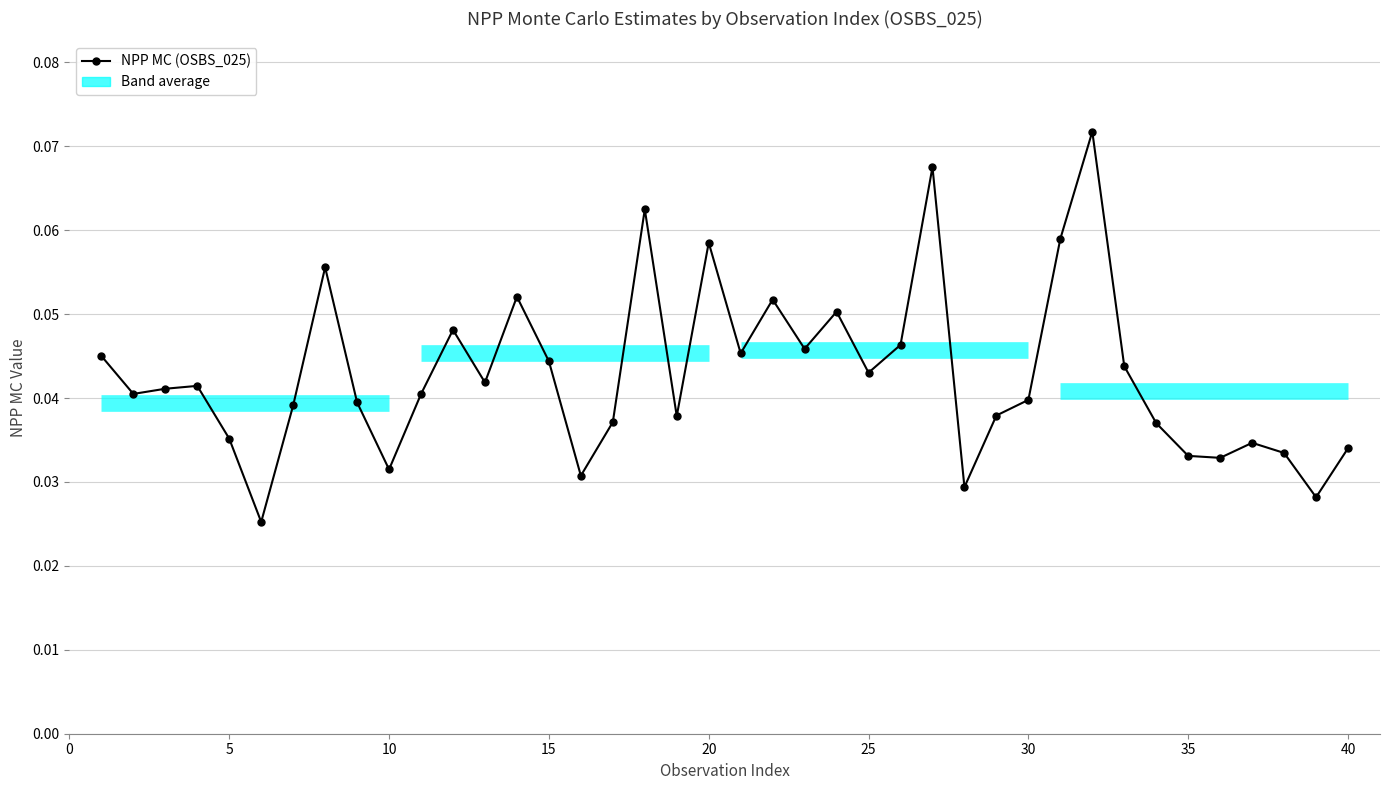

Reading right to left, extract all data points from this chart.

0.0	0.0	0.0	0.0	0.0	0.0	0.0	0.0	0.1	0.1	0.0	0.0	0.0	0.1	0.0	0.0	0.1	0.0	0.1	0.0	0.1	0.0	0.1	0.0	0.0	0.0	0.1	0.0	0.0	0.0	0.0	0.0	0.1	0.0	0.0	0.0	0.0	0.0	0.0	0.0